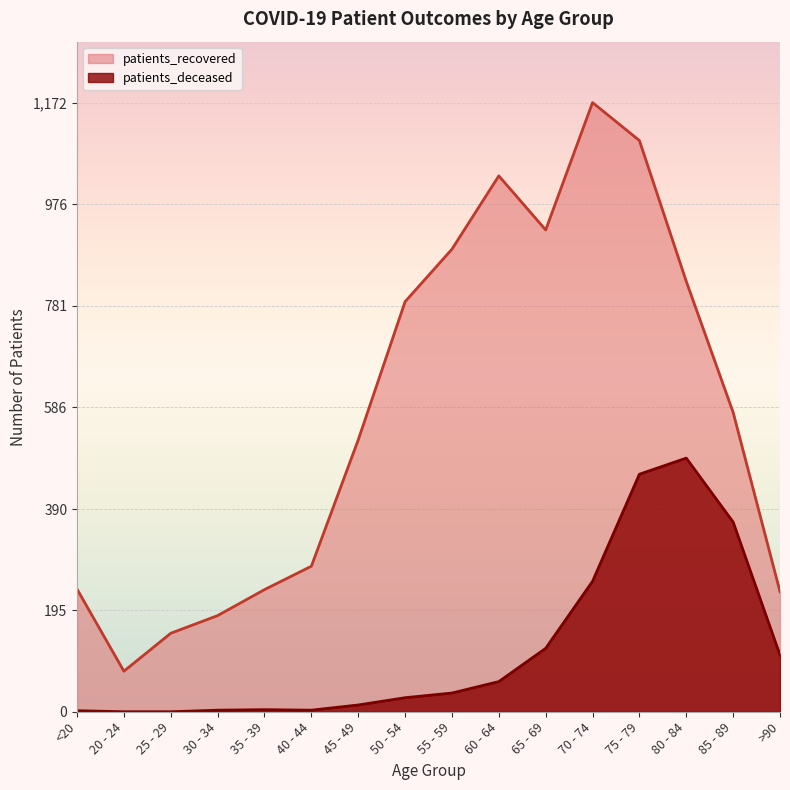

Reading left to right, extract all data points from this chart.

patients_recovered: 236	78	151	185	235	280	523	789	890	1031	927	1172	1099	828	576	231
patients_deceased: 2	0	0	3	4	3	13	27	36	58	122	251	457	488	365	109